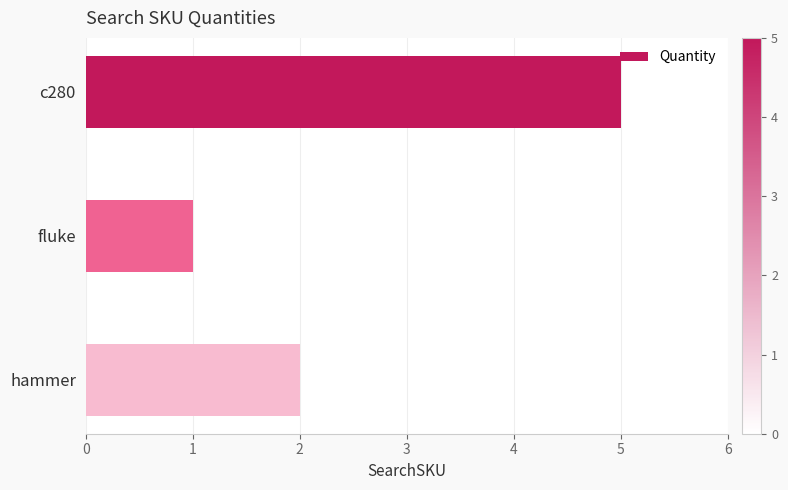

How many bars are there in total?

3